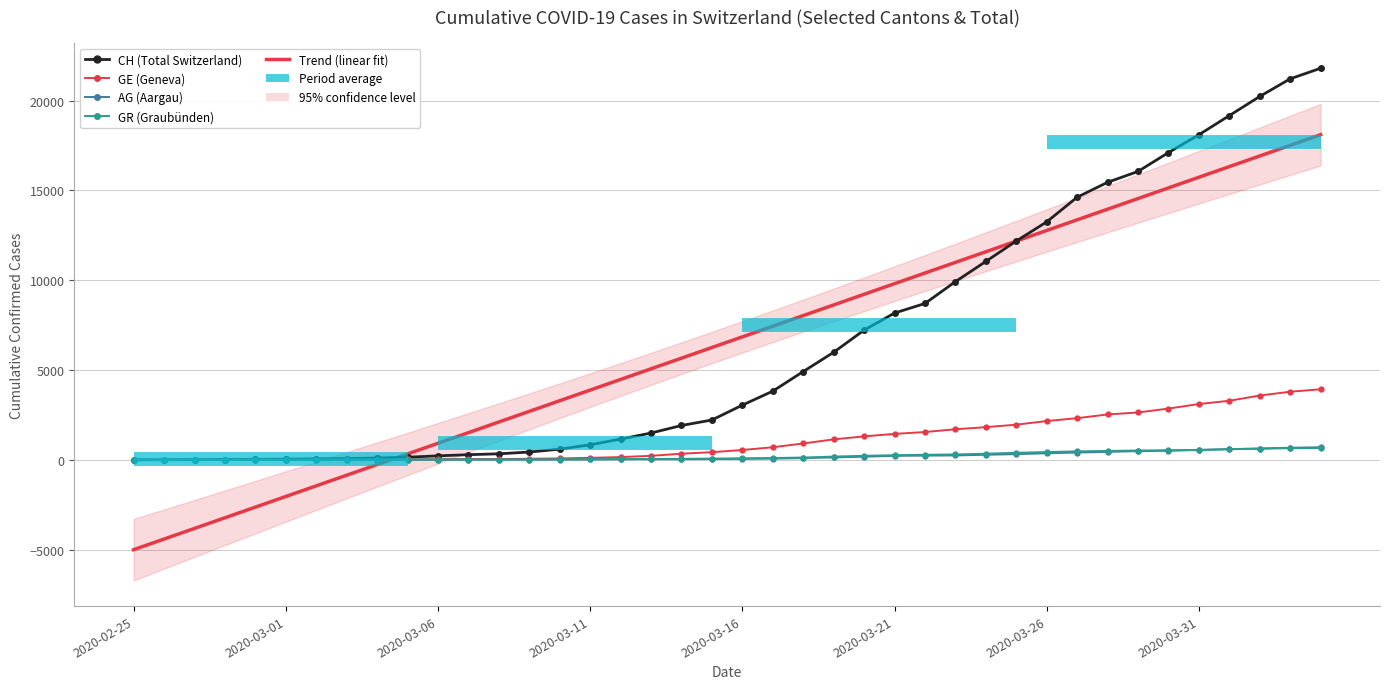

Rank the series by their maximum value, from lowest to highest.

GR, AG, GE, Trend (linear fit), CH